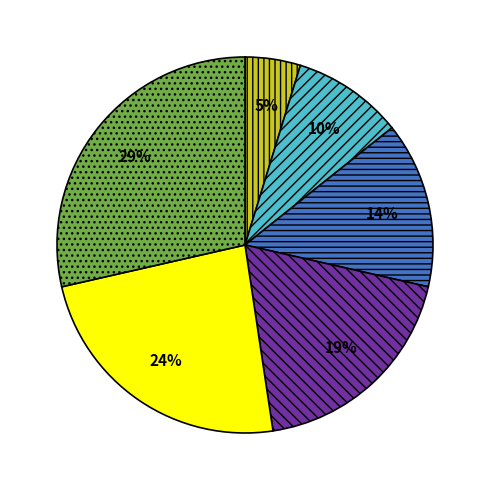

To the nearest percent, what is the difference between the largest and smallest slice percentages?

24%